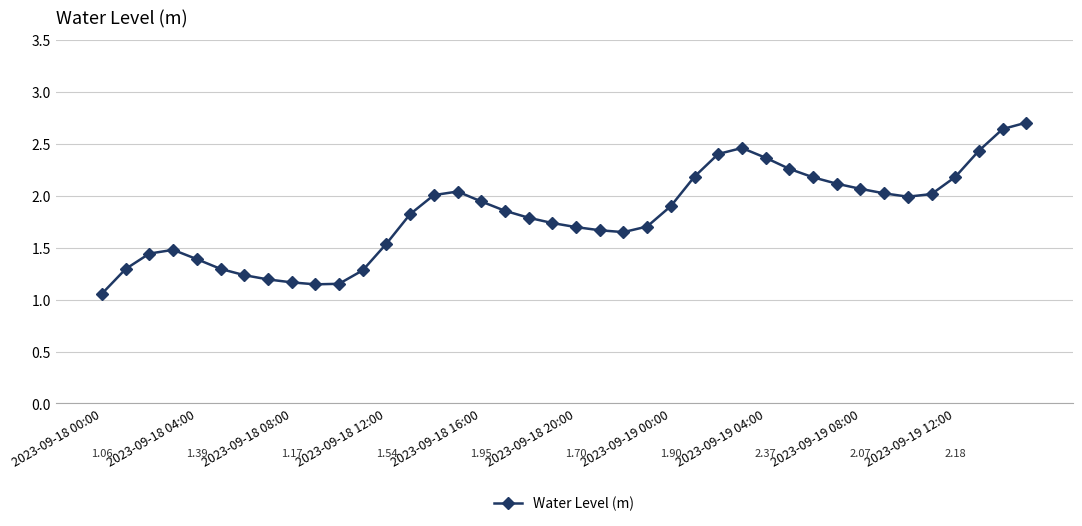

What is the difference between the maximum and minimum values?

1.6